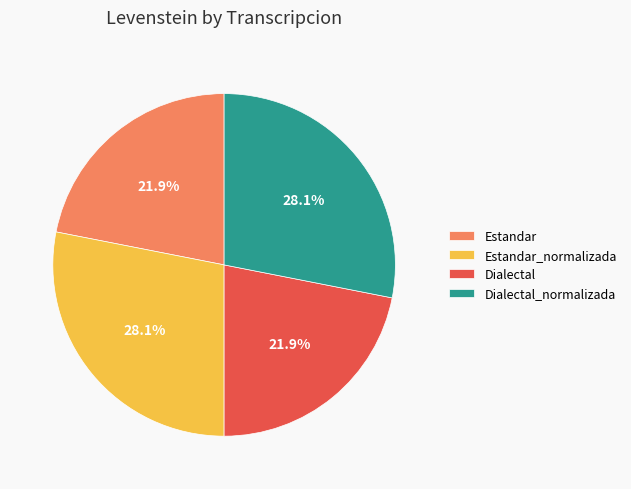

What percentage is NOT represented by Estandar?

78.1%